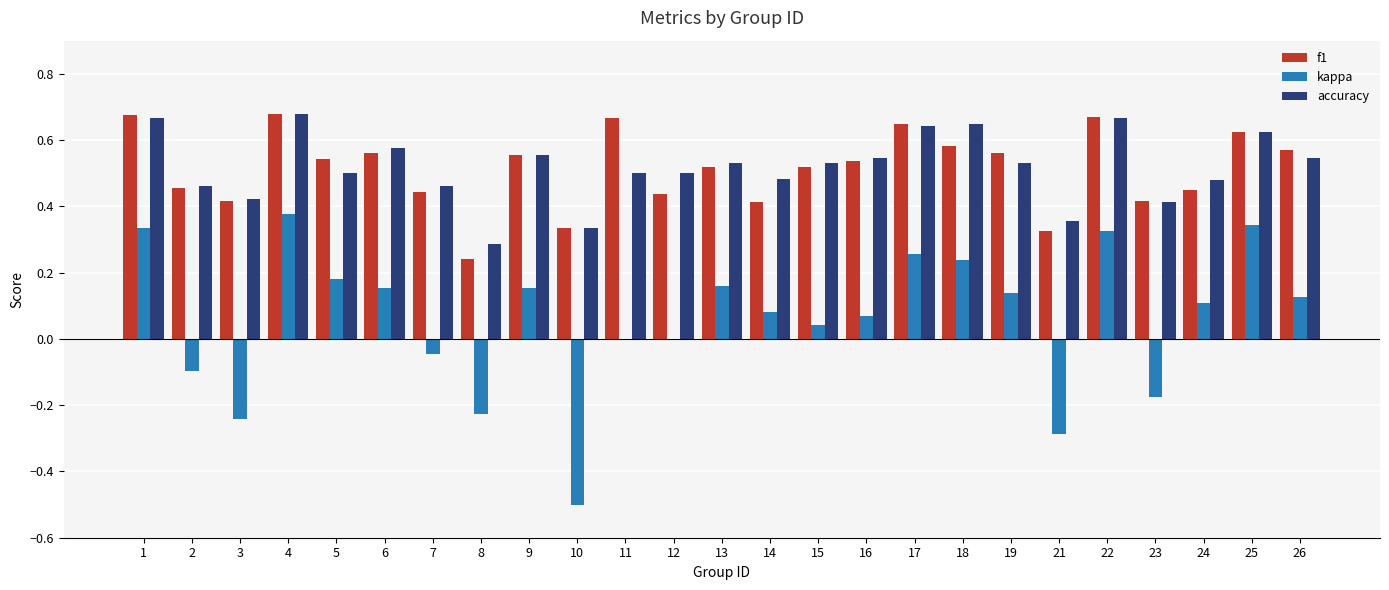

Is the value of f1 at 21 greater than the value of accuracy at 13?

No